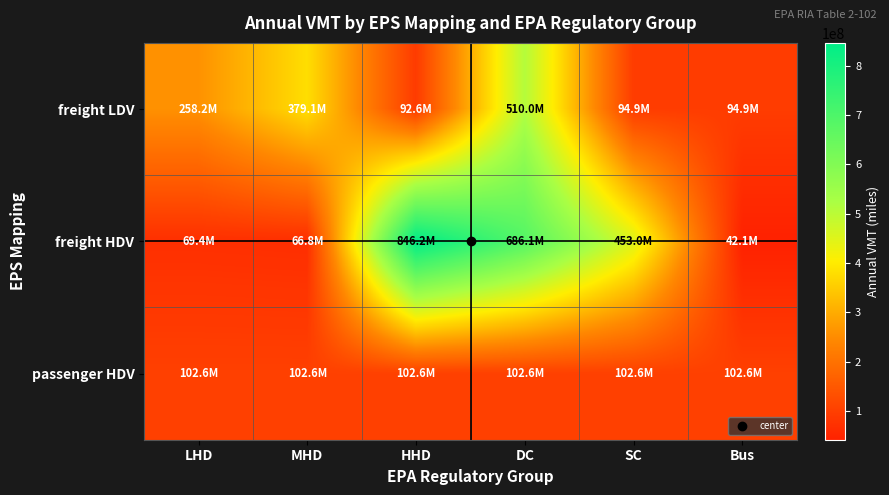

Count the number of categories in the chart.

6